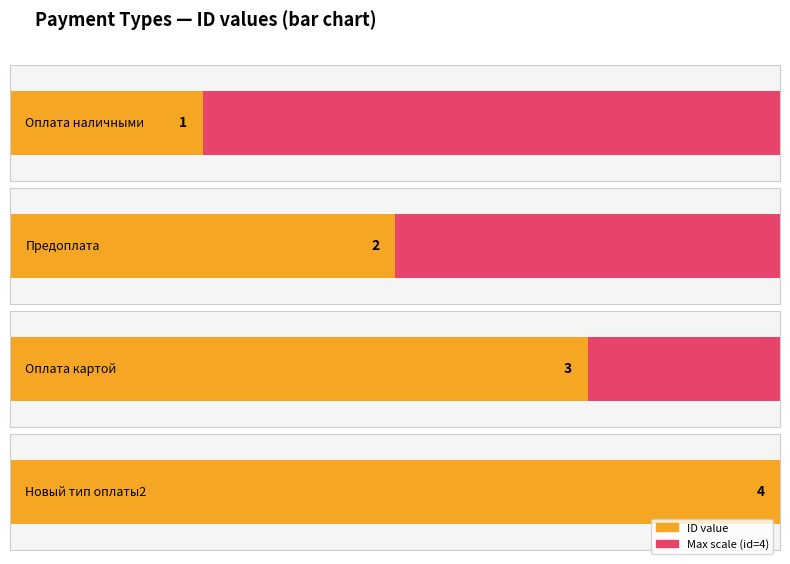

Are the bars grouped side by side (vs. stacked)?

No